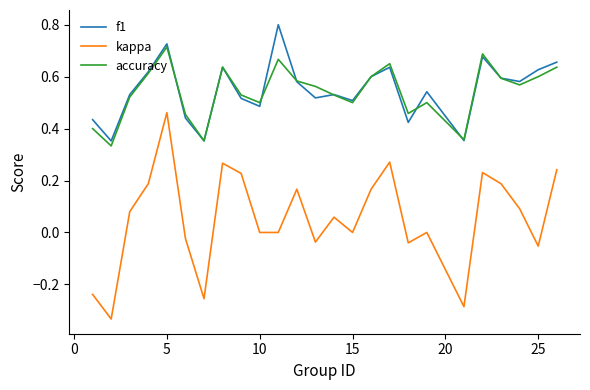

True or false: kappa and f1 intersect in this chart.

False